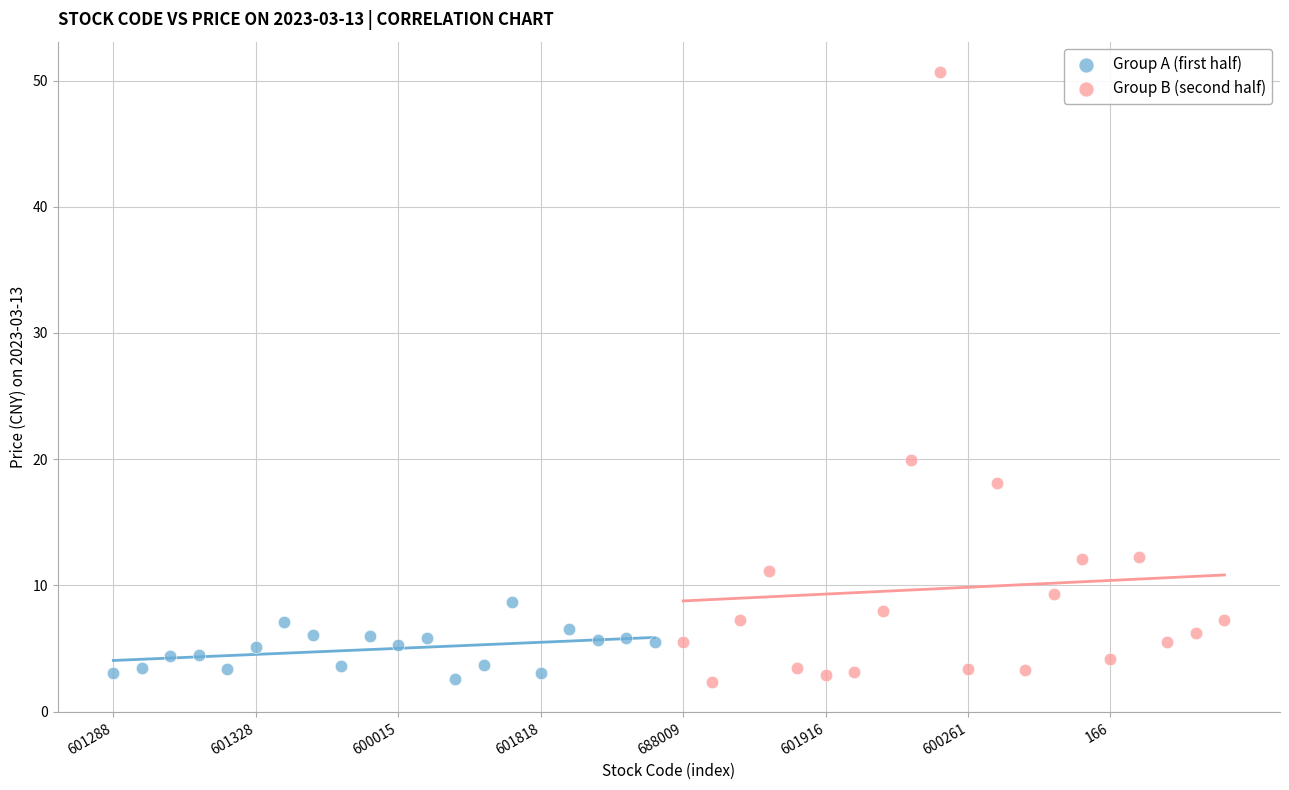

Which series reaches the maximum Y coordinate?

Group B (second half)